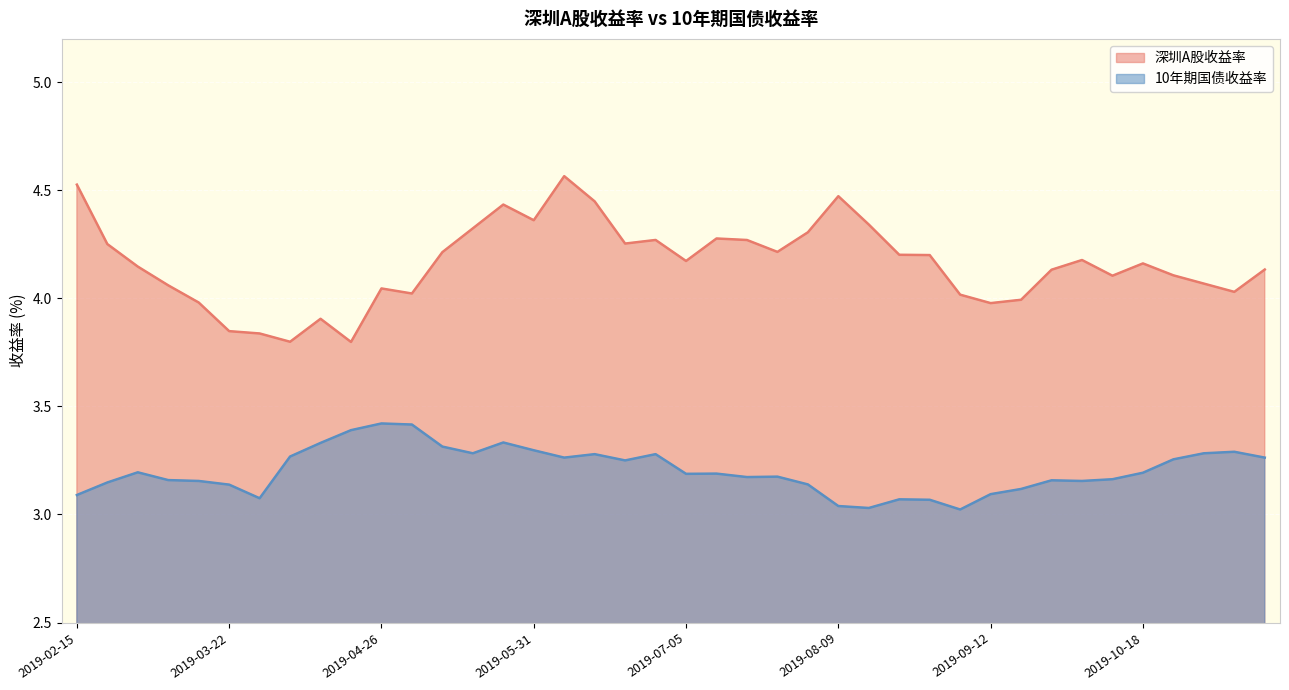

Rank the series by their maximum value, from highest to lowest.

深圳A股收益率, 10年期国债收益率